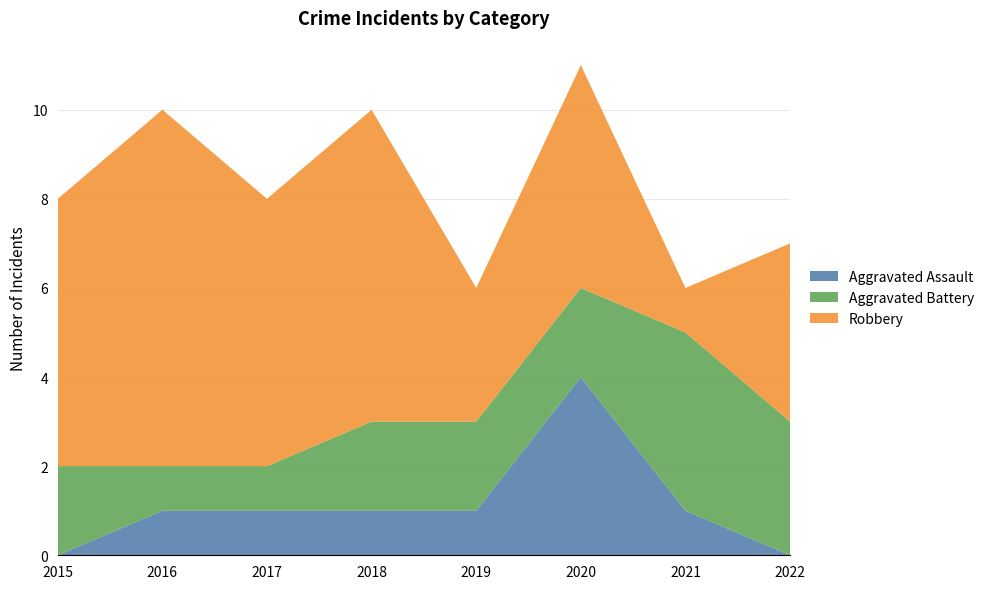

Reading left to right, what are all the values shown in this chart?

Aggravated Assault: 0	1	1	1	1	4	1	0
Aggravated Battery: 2	1	1	2	2	2	4	3
Robbery: 6	8	6	7	3	5	1	4